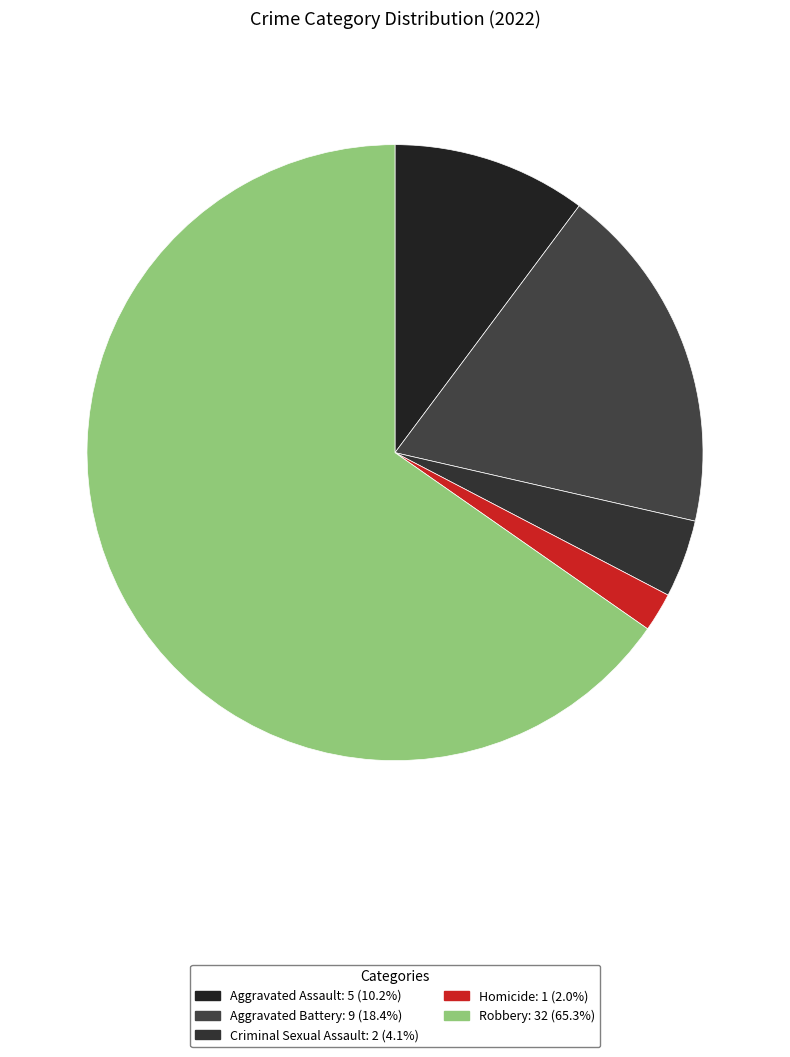

Do Aggravated Battery and Criminal Sexual Assault together represent more than half of the pie?

No